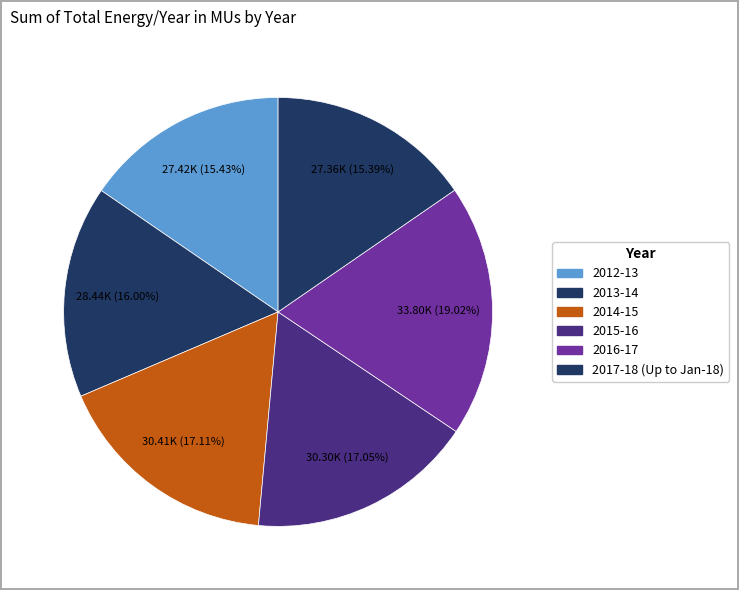

True or false: 2014-15 accounts for 17% of the total.

True